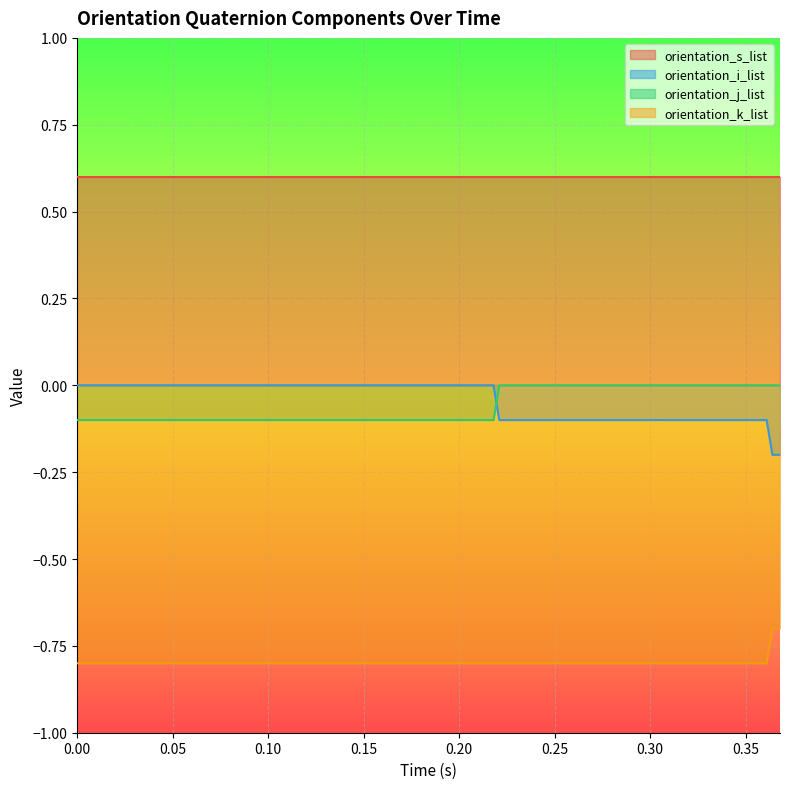

Between 0.012 and 0.112, which series saw the biggest shift?

orientation_i_list